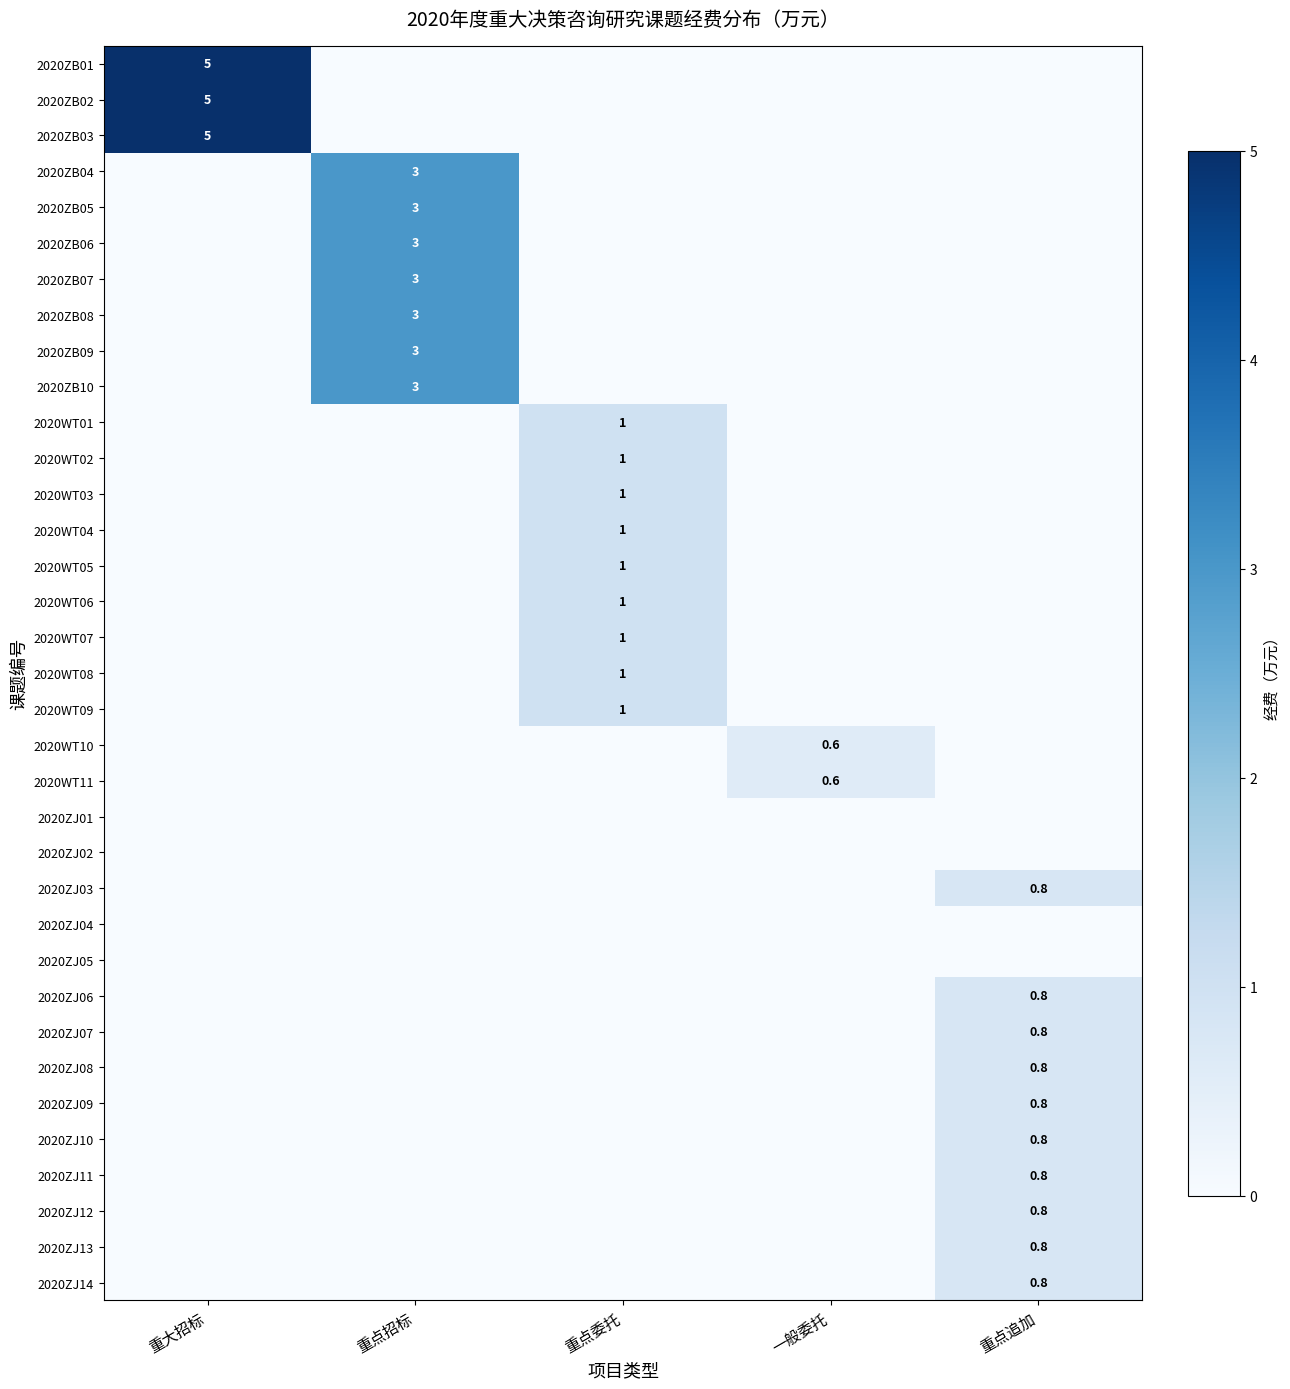

What is the difference between the highest and lowest values at 一般委托?

0.6